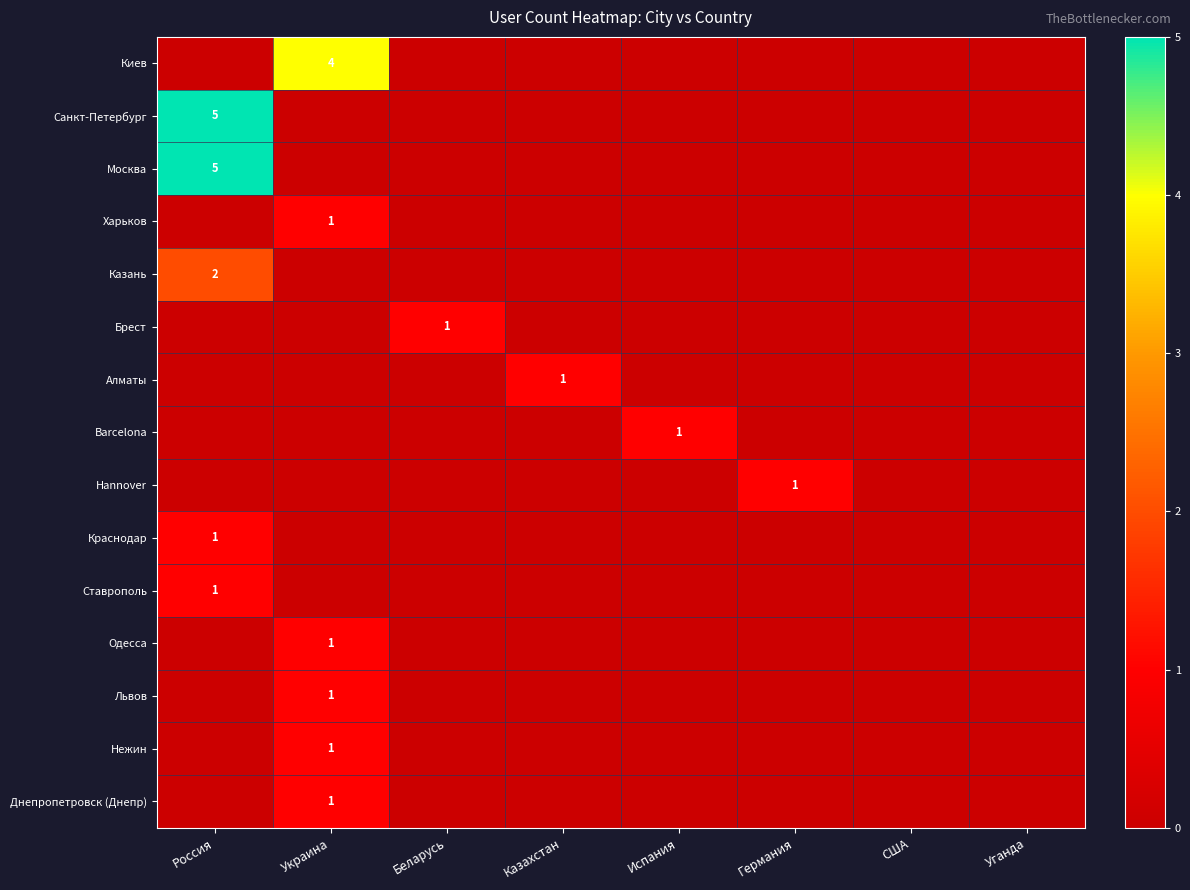

Is it true that Санкт-Петербург equals 1 at Россия?

False